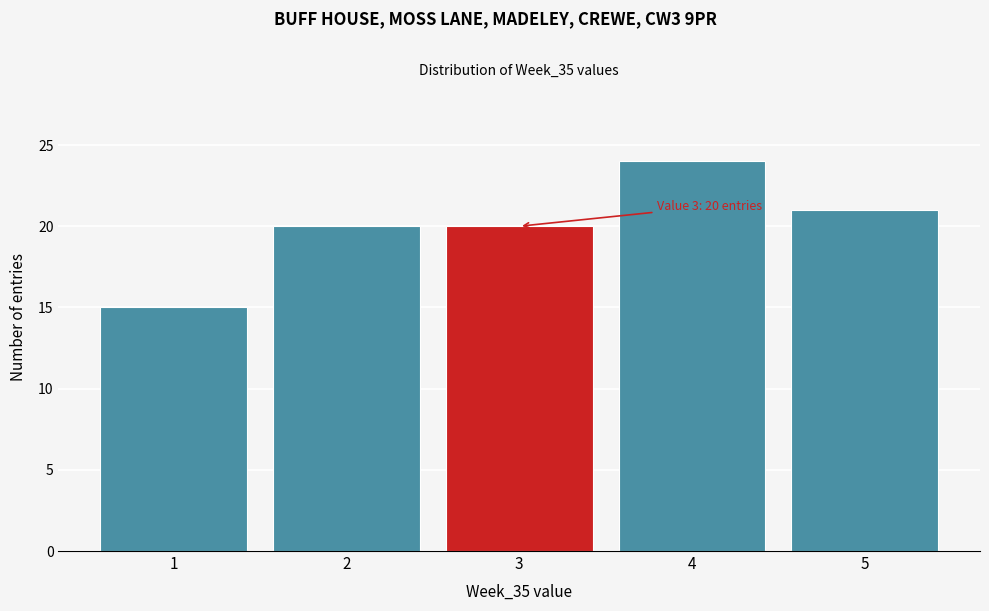

Reading right to left, what are all the values shown in this chart?

5=21	4=24	3=20	2=20	1=15